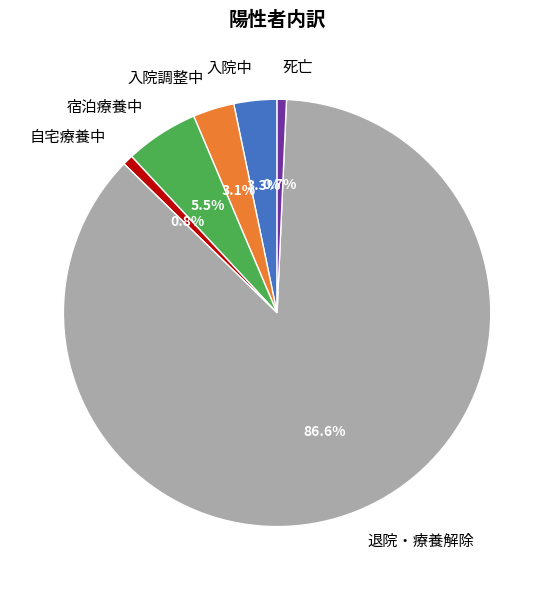

Which has a higher value, 自宅療養中 or 入院中?

入院中